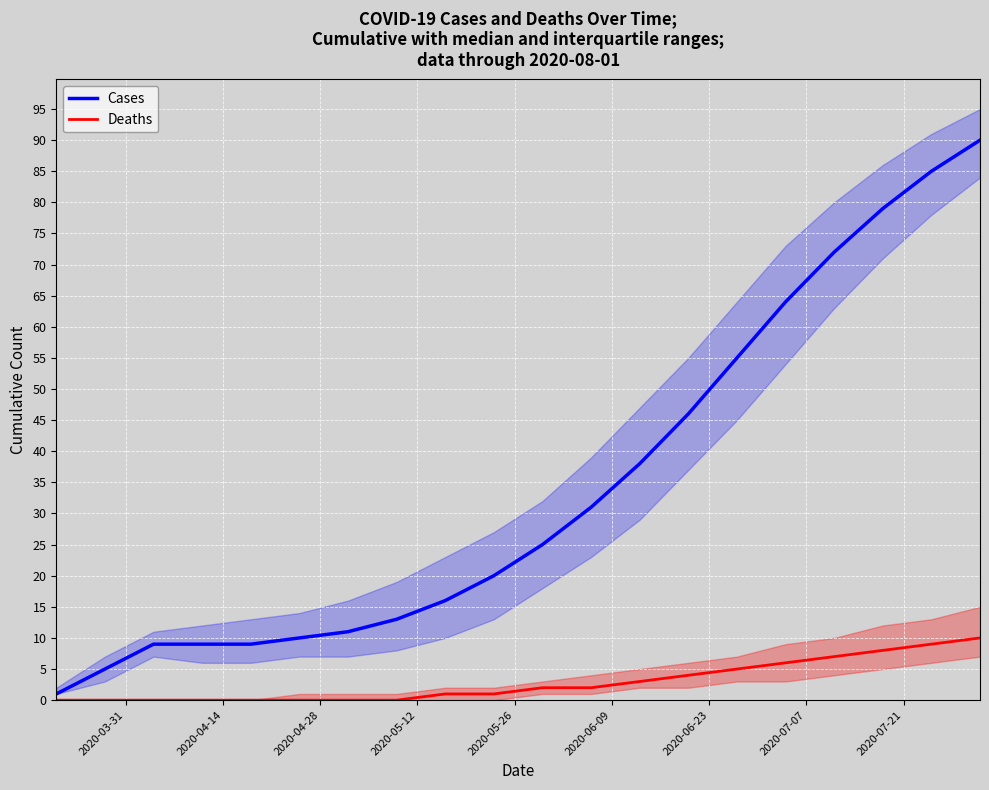

What is the maximum value for Deaths?

10